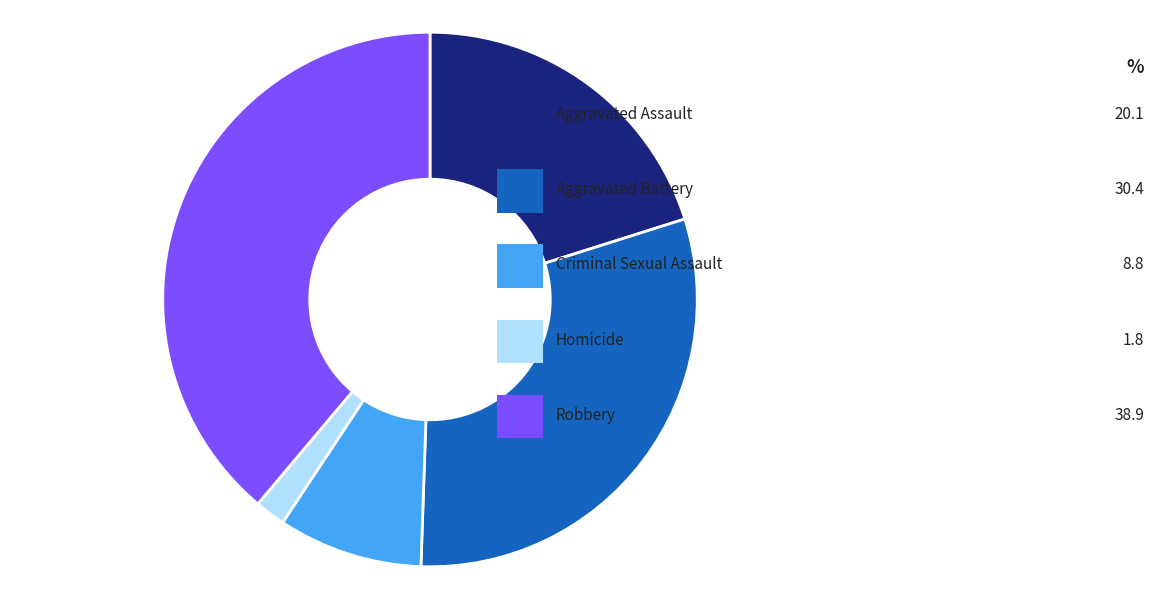

What percentage is the Aggravated Battery slice, to the nearest percent?

30%